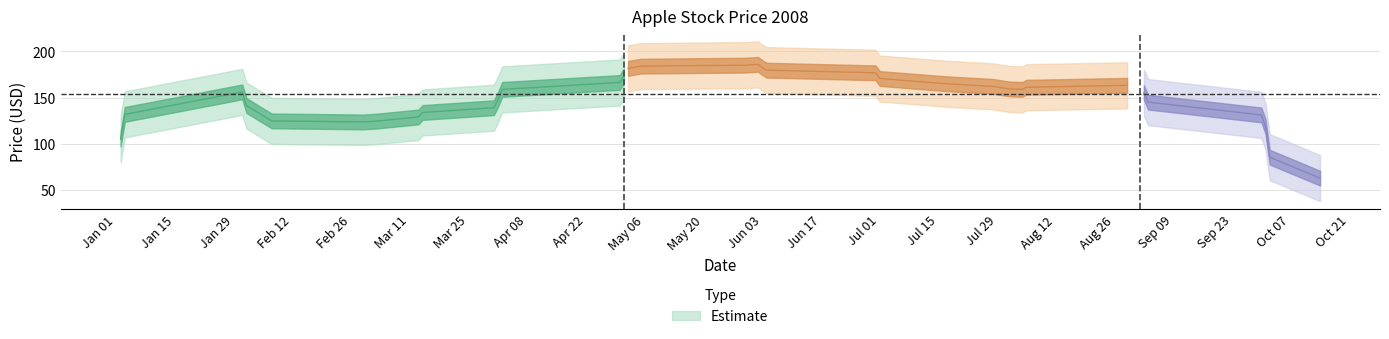

Between 2008-07-01 and 2008-07-28, which is larger?

2008-07-01